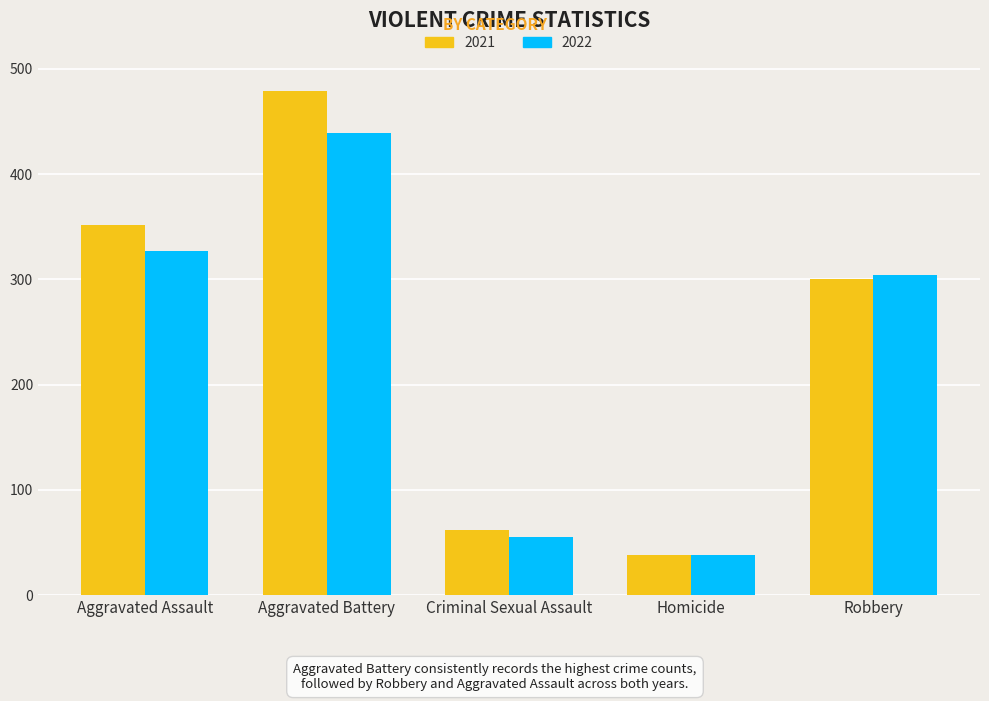

Read the 2022 value at Robbery.

304